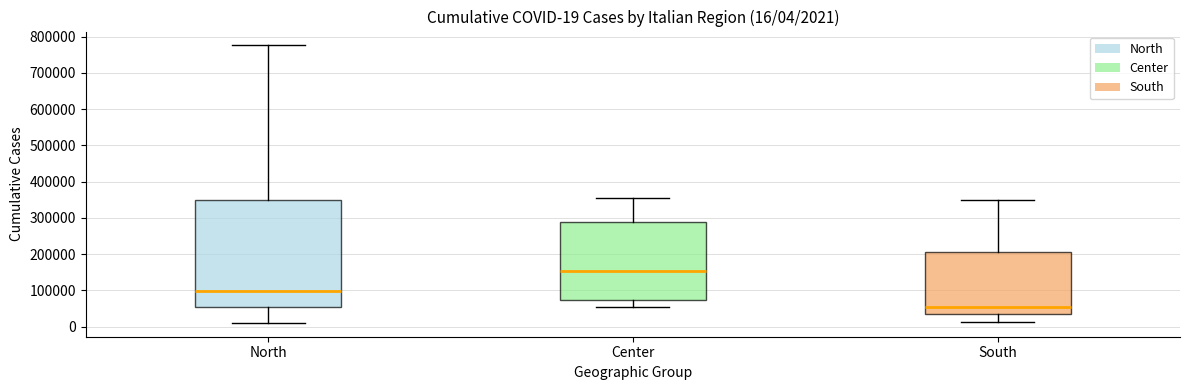

Which box is the tallest, from its lower edge to its upper edge?

North